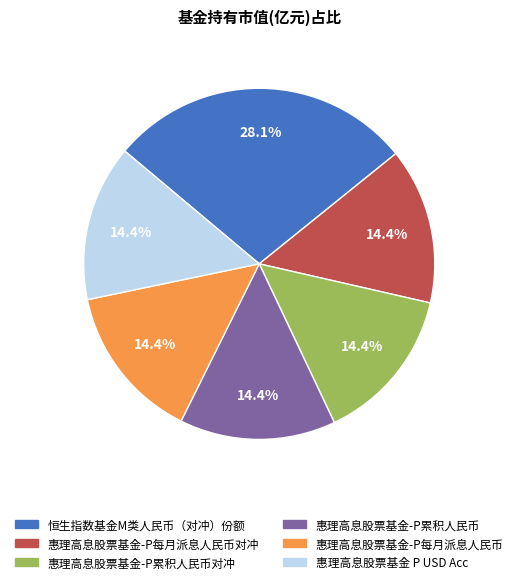

Is there a majority slice in this chart?

No